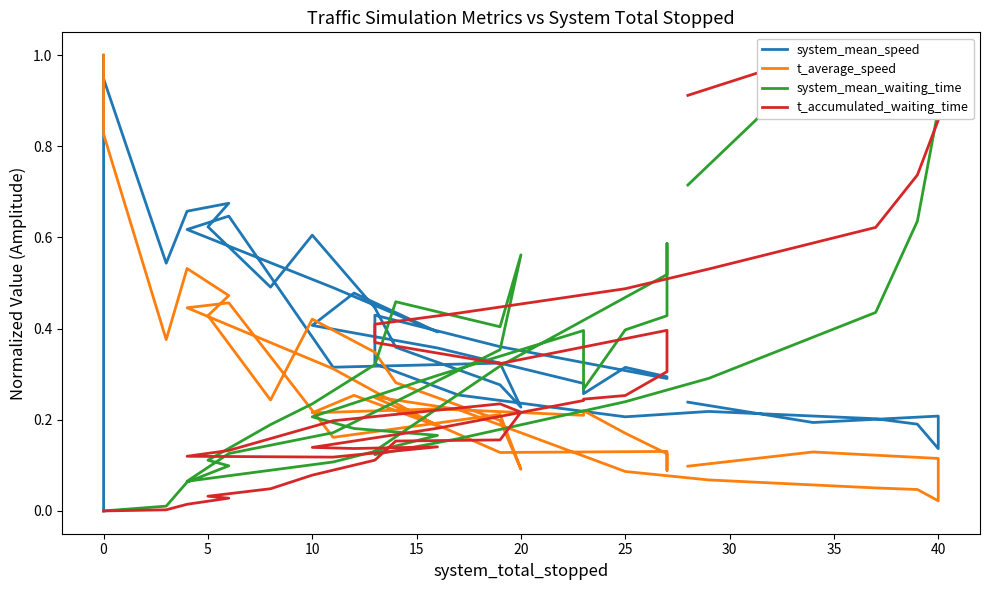

Which series ends up on top after the final intersection of t_accumulated_waiting_time and system_mean_waiting_time?

t_accumulated_waiting_time